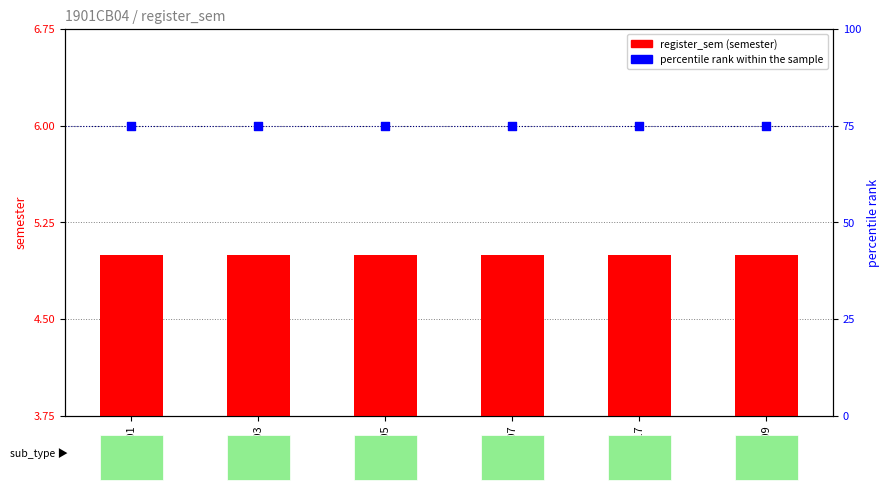

What are all the series names shown in the legend?

register_sem (semester), percentile rank within the sample